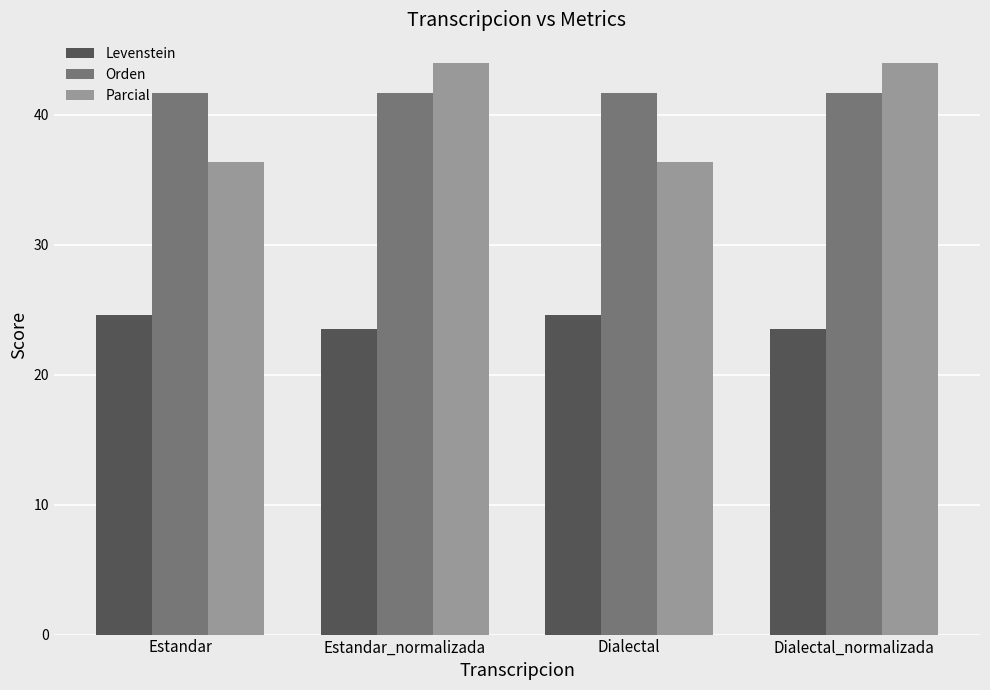

Count the Levenstein values in the range 23 to 24.

2